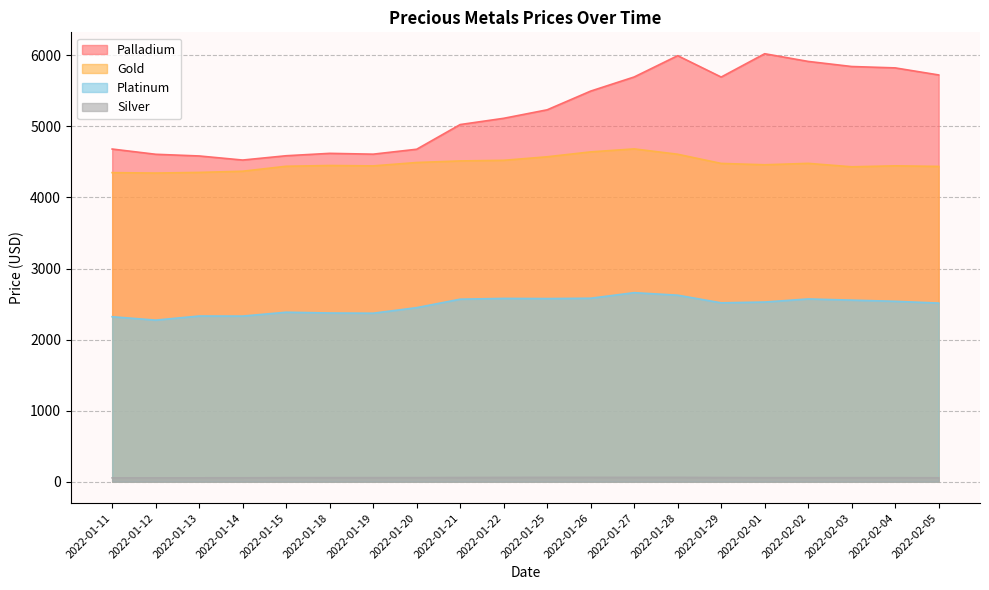

What are all the series names shown in the legend?

Palladium, Gold, Platinum, Silver